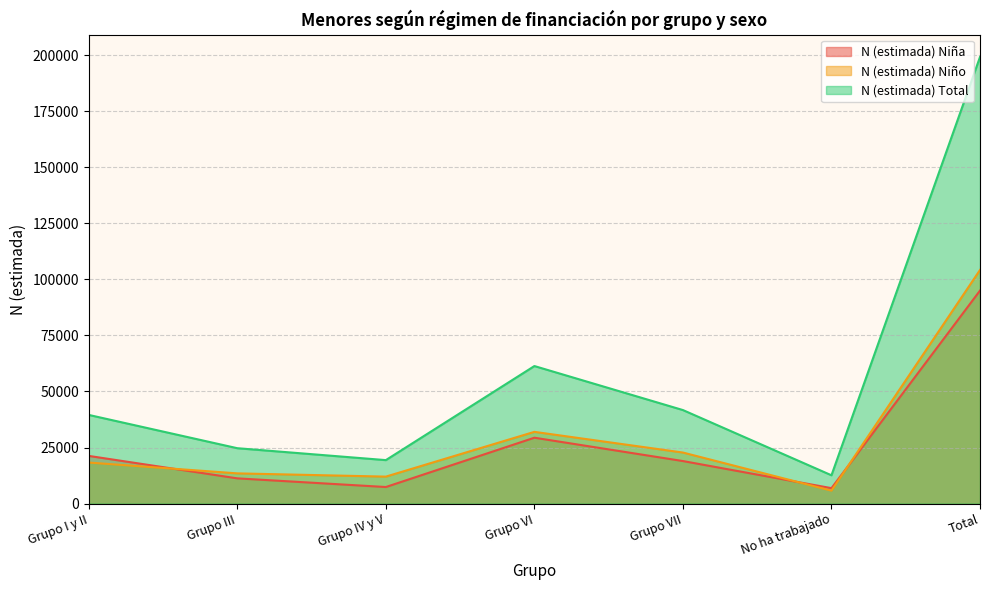

Reading right to left, what are all the values shown in this chart?

N (estimada) Niña: Total=95021	No ha trabajado=6858	Grupo VII=18954	Grupo VI=29367	Grupo IV y V=7364	Grupo III=11229	Grupo I y II=21249
N (estimada) Niño: Total=104228	No ha trabajado=5745	Grupo VII=22750	Grupo VI=31982	Grupo IV y V=12007	Grupo III=13456	Grupo I y II=18288
N (estimada) Total: Total=199249	No ha trabajado=12603	Grupo VII=41705	Grupo VI=61348	Grupo IV y V=19371	Grupo III=24685	Grupo I y II=39537